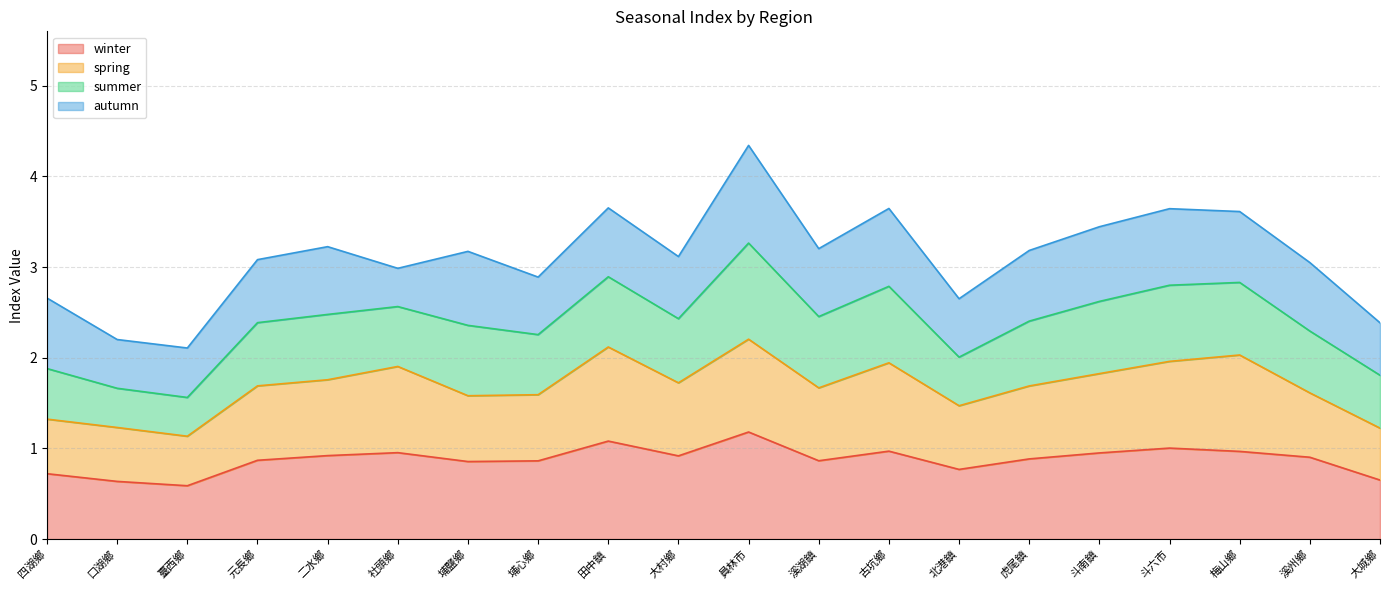

What is the total value across all series at 北港鎮?

2.7